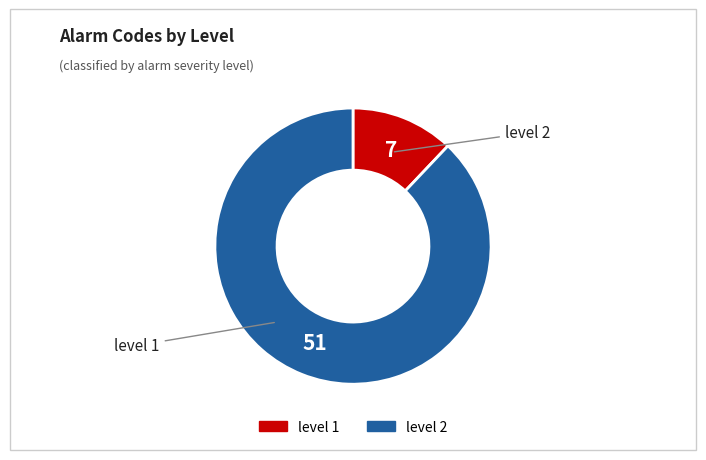

How many segments does this pie chart have?

2